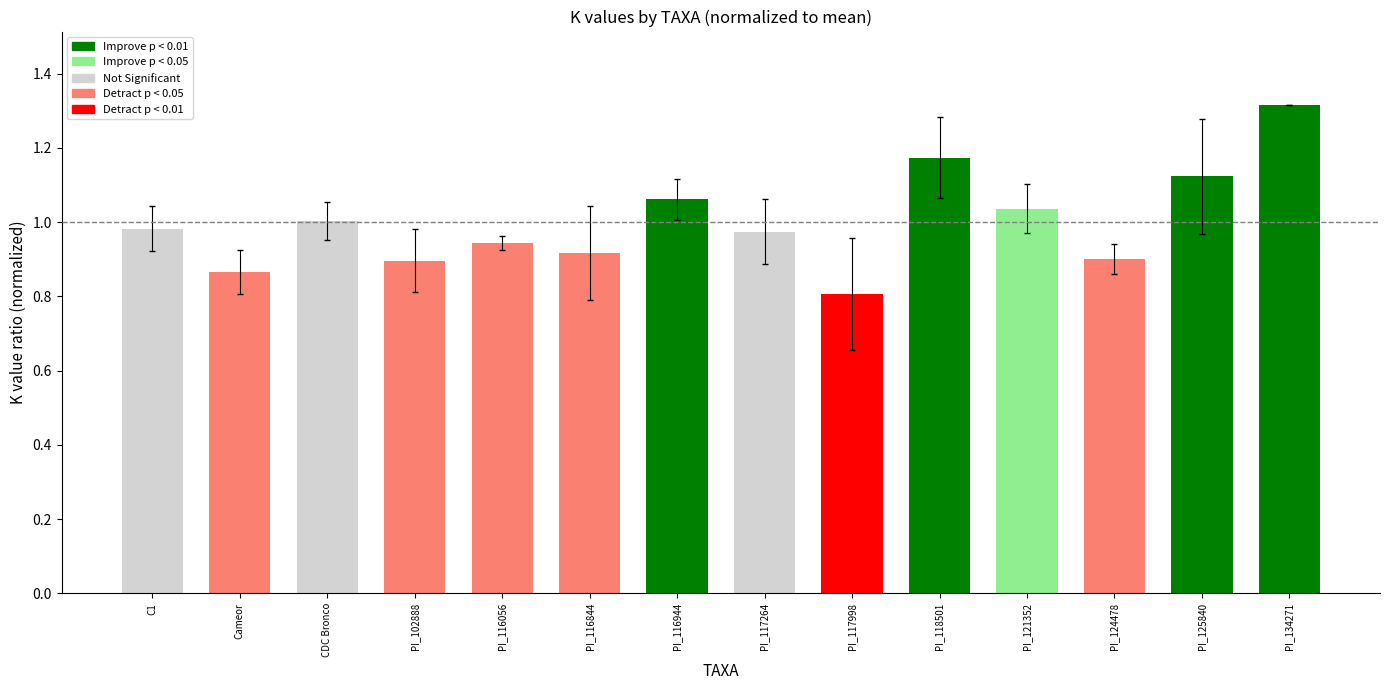

What is the difference between the maximum and minimum values?

0.5